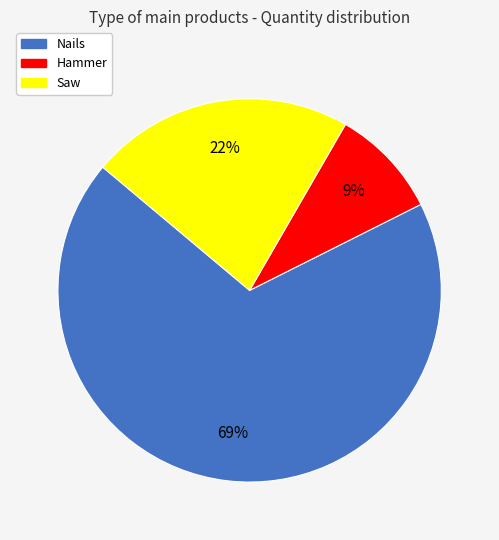

What percentage is the Nails slice, to the nearest percent?

69%